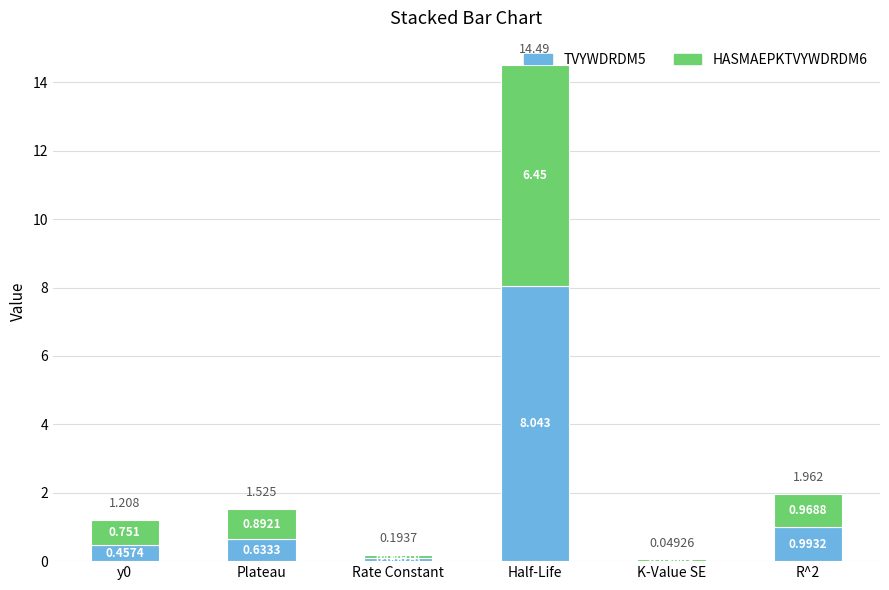

Which category has the highest value in the TVYWDRDM5 series?

Half-Life